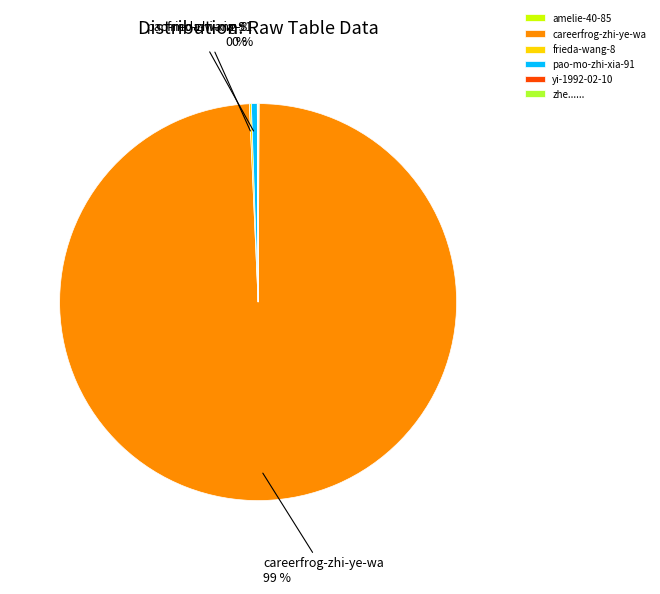

What is the largest slice in the pie chart?

careerfrog-zhi-ye-wa